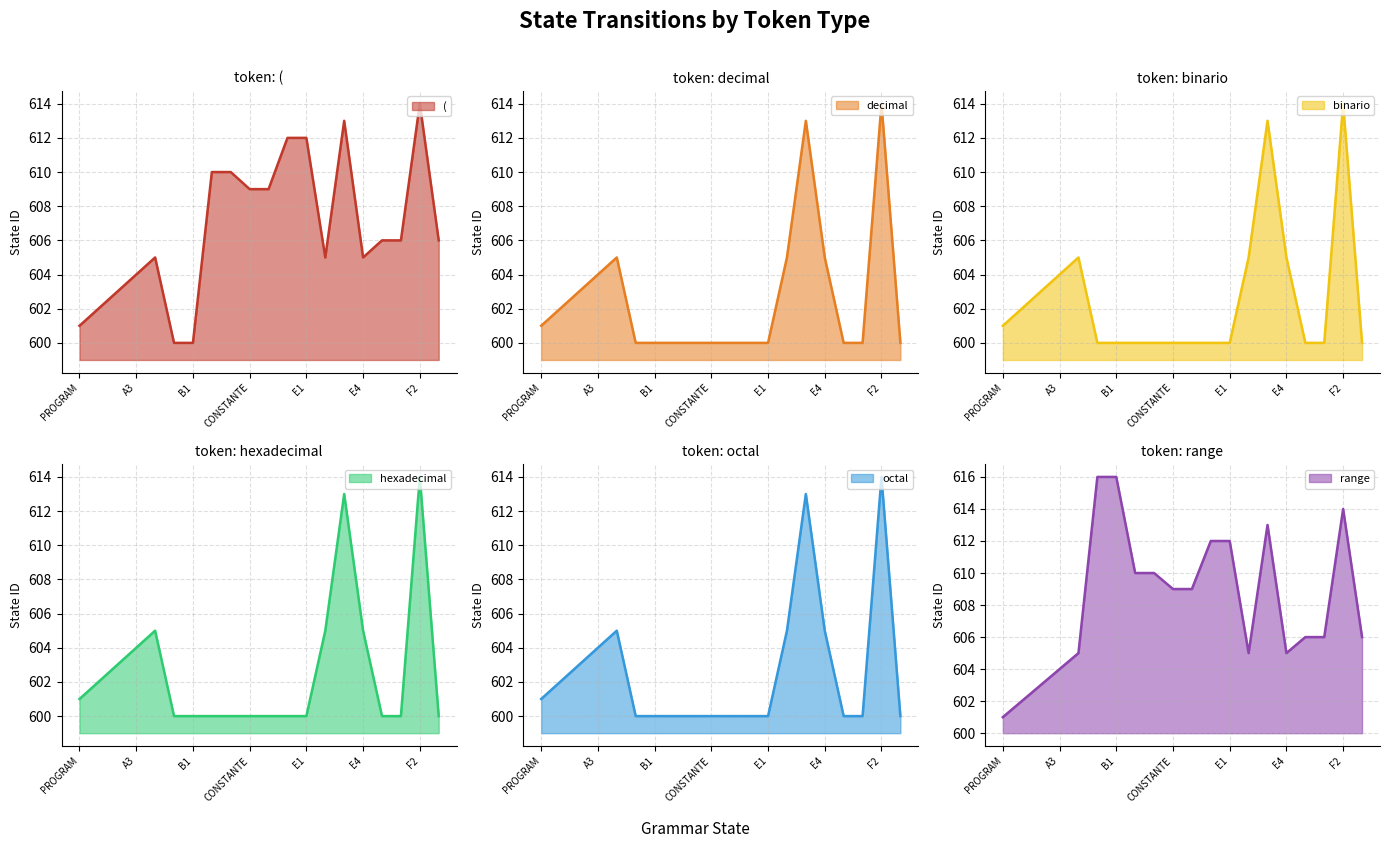

True or false: ( and range intersect in this chart.

False